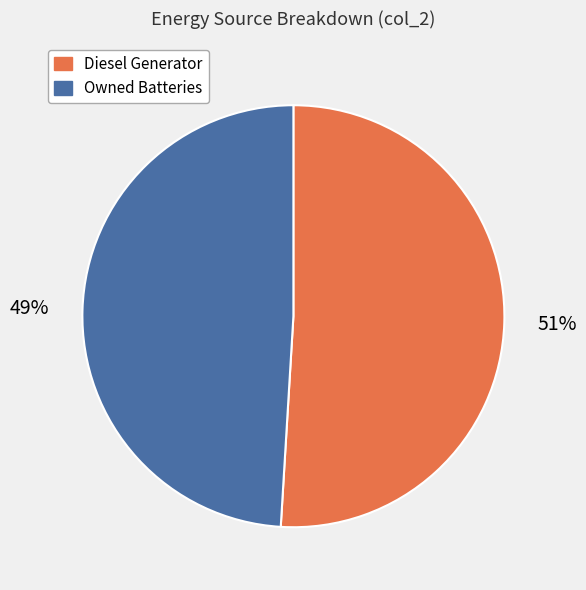

What percentage is the Owned Batteries slice, to the nearest percent?

49%